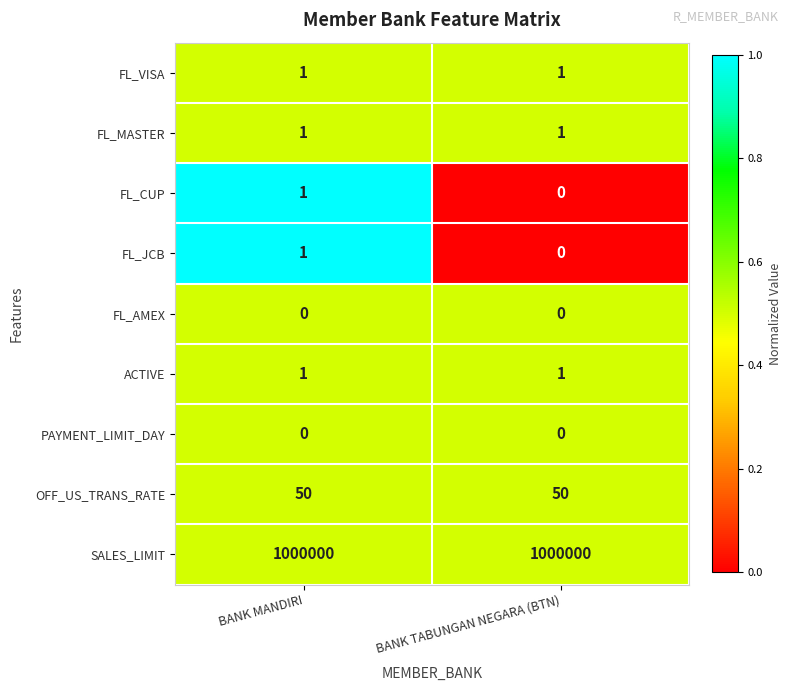

What is the sum of the SALES_LIMIT values at BANK TABUNGAN NEGARA (BTN) and BANK MANDIRI?

2000000